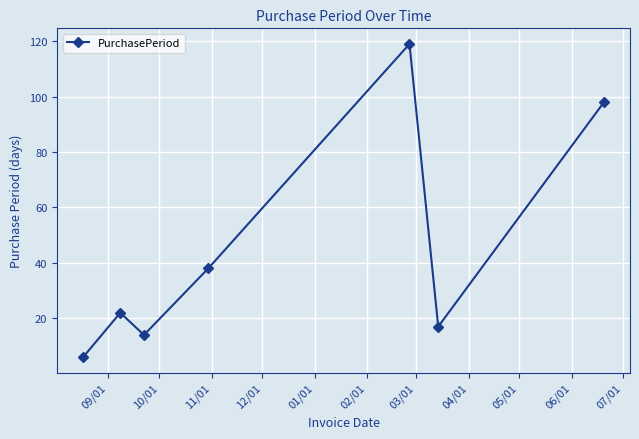

Reading right to left, extract all data points from this chart.

98	17	119	38	14	22	6